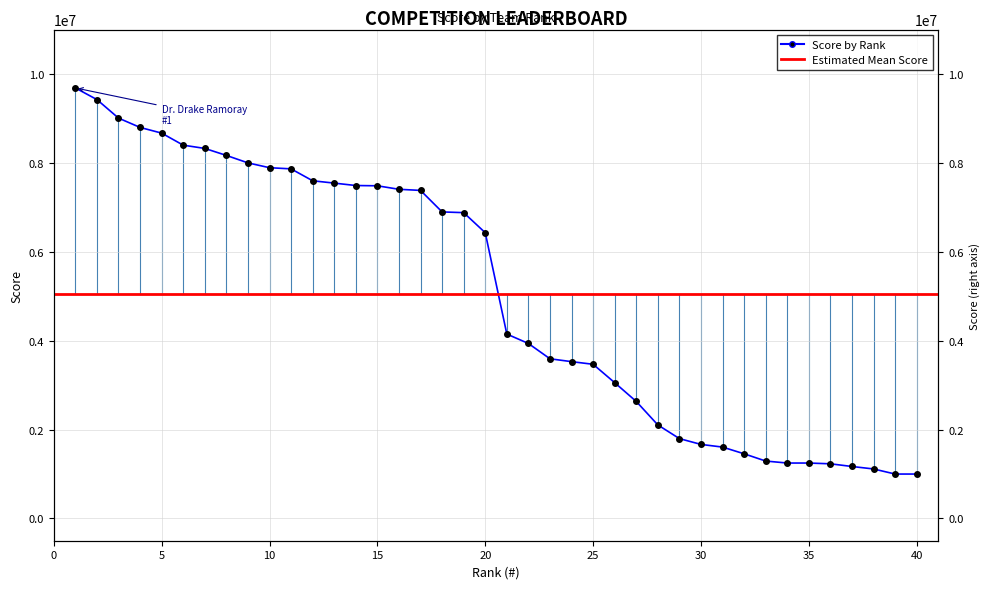

Between 4 and 34, which is larger?

4